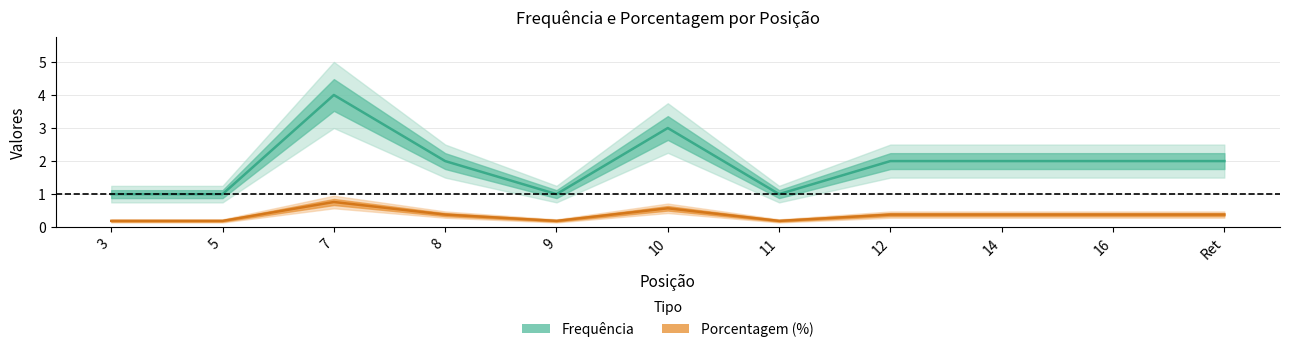

The value of Porcentagem (%) at 16 is 0.1. True or false?

False